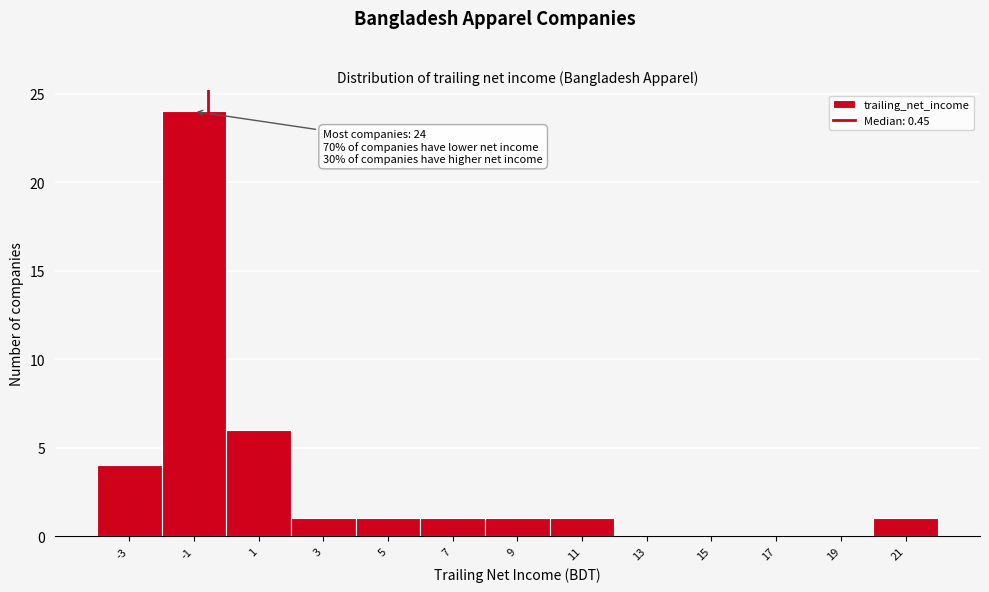

Reading left to right, transcribe all the data shown in this chart.

-3=4	-1=24	1=6	3=1	5=1	7=1	9=1	11=1	13=0	15=0	17=0	19=0	21=1